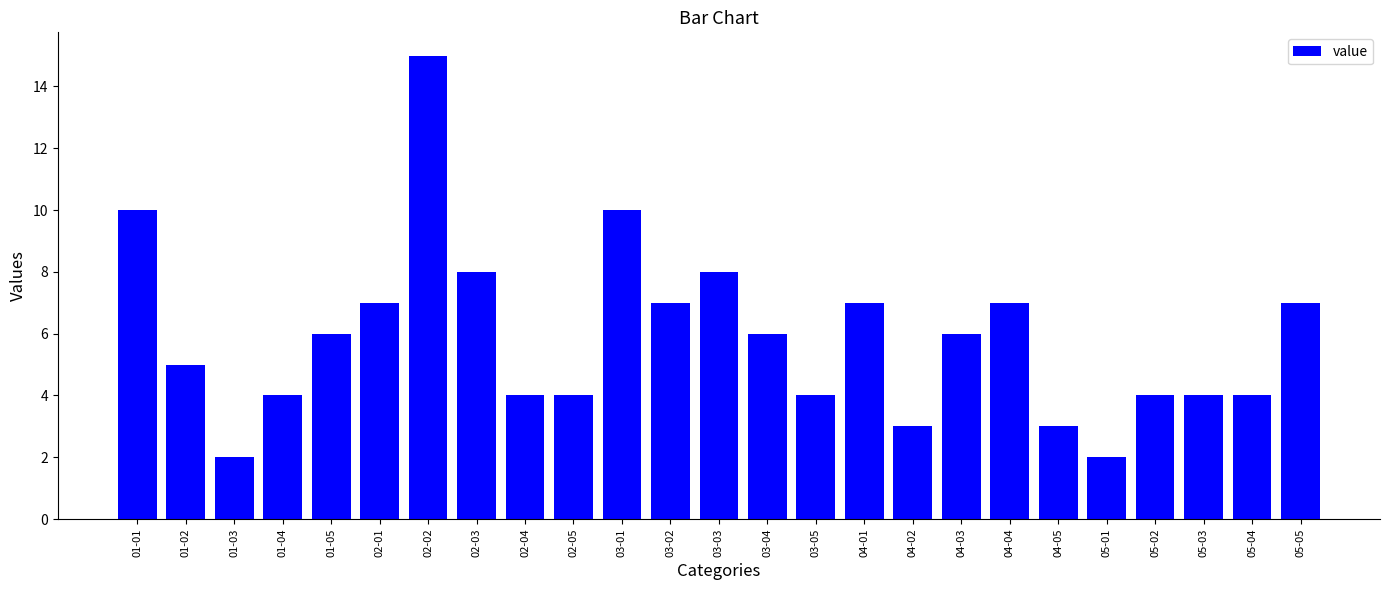

What is the ratio of the value at 01-04 to the value at 02-05?

1.0